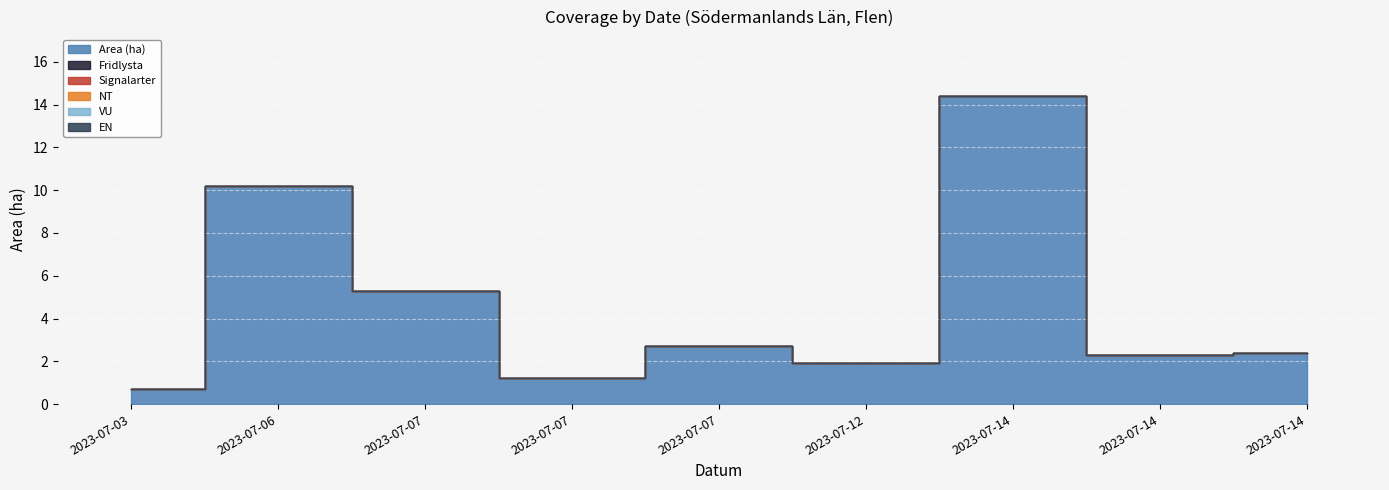

Reading left to right, list all the values displayed in this chart.

Area (ha): 2023-07-03=0.7	2023-07-06=10.2	2023-07-07=5.3	2023-07-07=1.2	2023-07-07=2.7	2023-07-12=1.9	2023-07-14=14.4	2023-07-14=2.3	2023-07-14=2.4
Fridlysta: 2023-07-03=0.0	2023-07-06=0.0	2023-07-07=0.0	2023-07-07=0.0	2023-07-07=0.0	2023-07-12=0.0	2023-07-14=0.0	2023-07-14=0.0	2023-07-14=0.0
Signalarter: 2023-07-03=0.0	2023-07-06=0.0	2023-07-07=0.0	2023-07-07=0.0	2023-07-07=0.0	2023-07-12=0.0	2023-07-14=0.0	2023-07-14=0.0	2023-07-14=0.0
NT: 2023-07-03=0.0	2023-07-06=0.0	2023-07-07=0.0	2023-07-07=0.0	2023-07-07=0.0	2023-07-12=0.0	2023-07-14=0.0	2023-07-14=0.0	2023-07-14=0.0
VU: 2023-07-03=0.0	2023-07-06=0.0	2023-07-07=0.0	2023-07-07=0.0	2023-07-07=0.0	2023-07-12=0.0	2023-07-14=0.0	2023-07-14=0.0	2023-07-14=0.0
EN: 2023-07-03=0.0	2023-07-06=0.0	2023-07-07=0.0	2023-07-07=0.0	2023-07-07=0.0	2023-07-12=0.0	2023-07-14=0.0	2023-07-14=0.0	2023-07-14=0.0